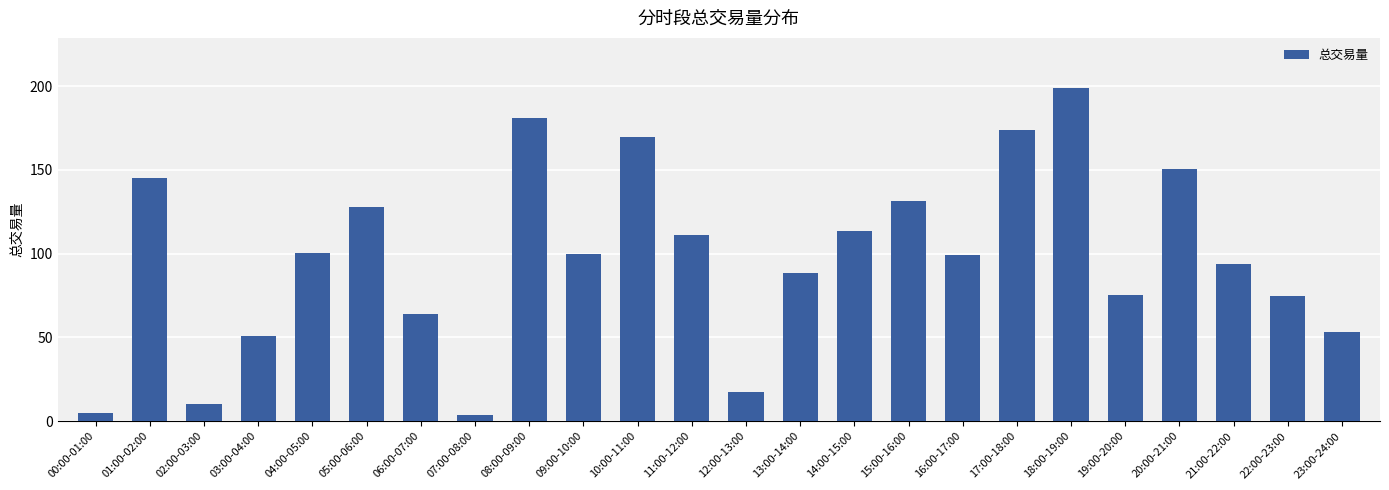

What position from the left is 15:00-16:00?

16